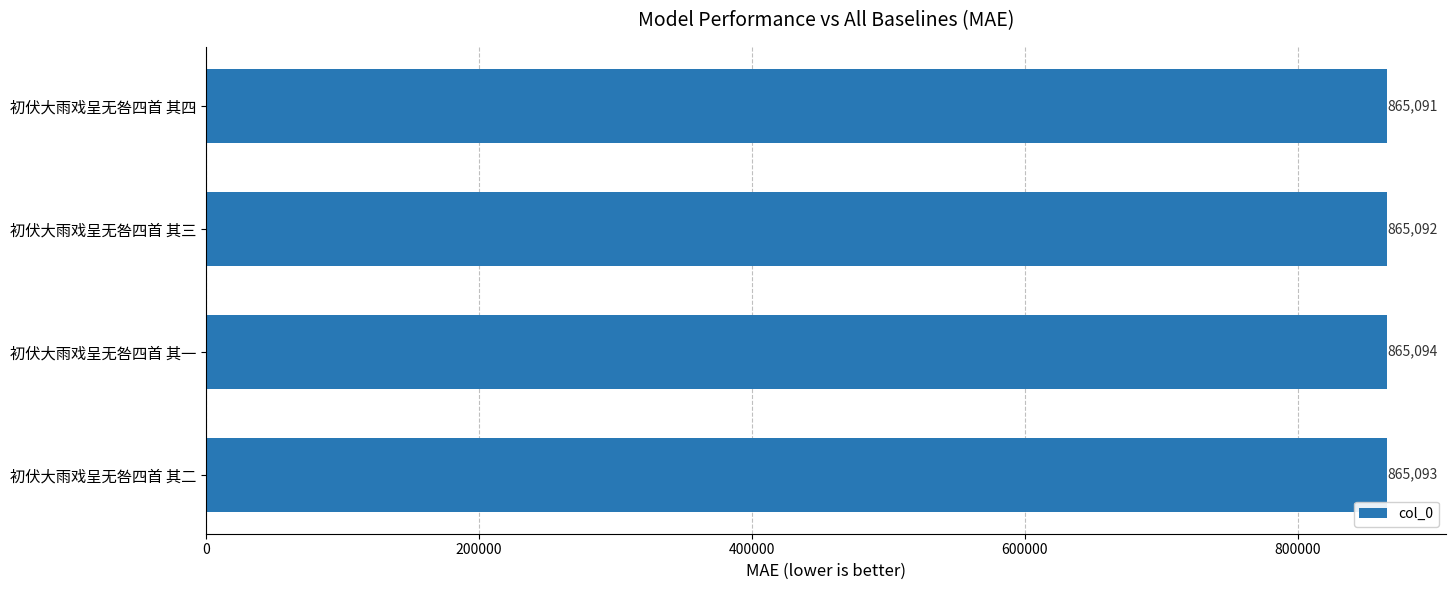

The value at 初伏大雨戏呈无咎四首 其二 is 573596. True or false?

False